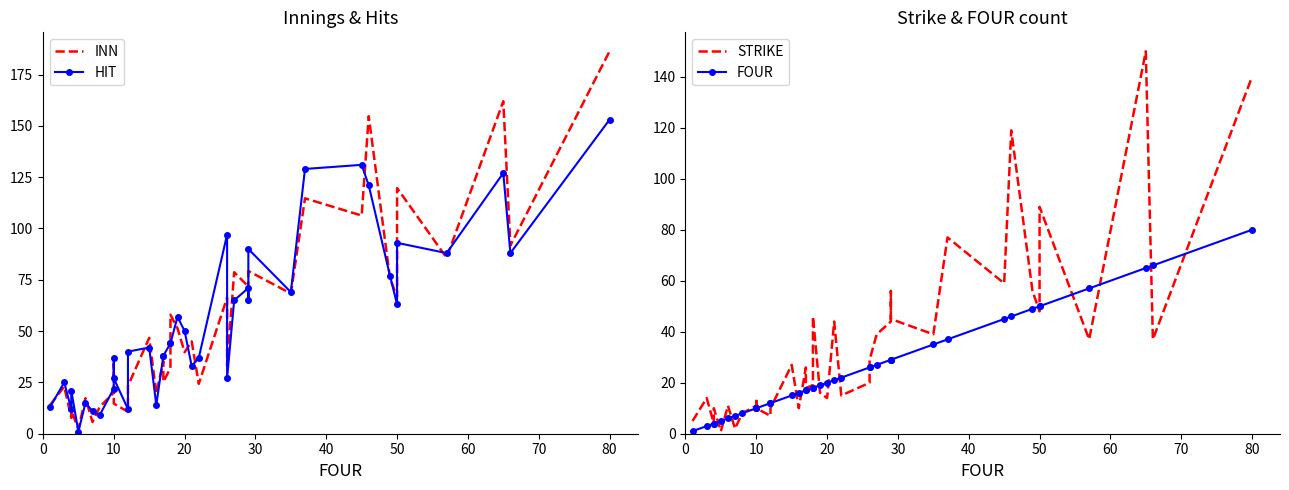

What are all the series names shown in the legend?

INN, HIT, STRIKE, FOUR